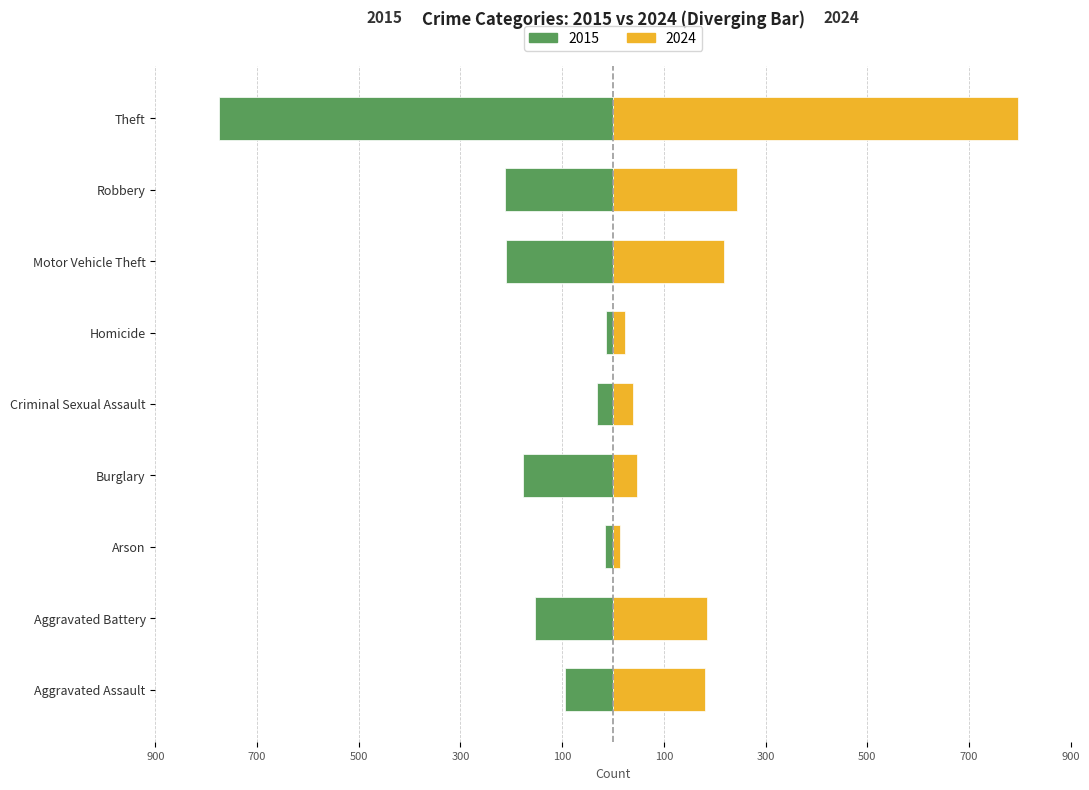

What is the difference between the highest and lowest values at Theft?

1570